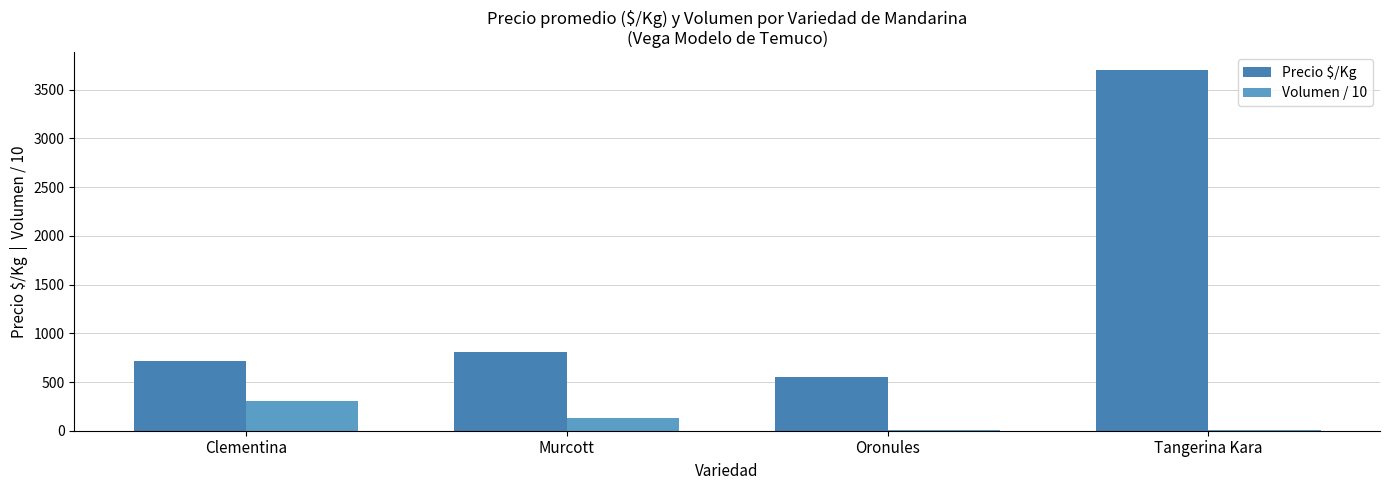

At which category does the chart reach its peak across all series?

Tangerina Kara